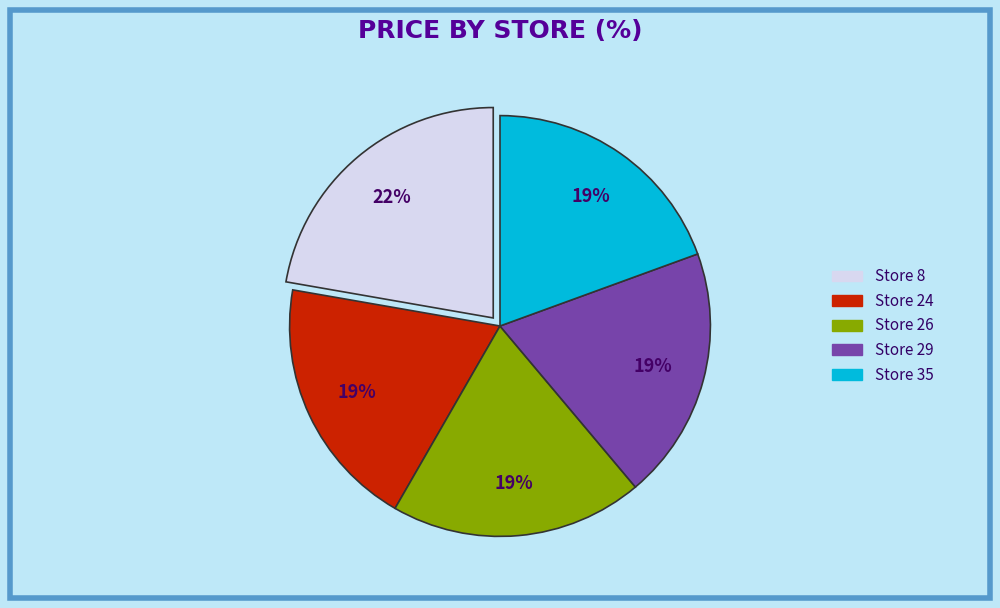

Combined, do Store 8 and Store 24 account for over 50%?

No